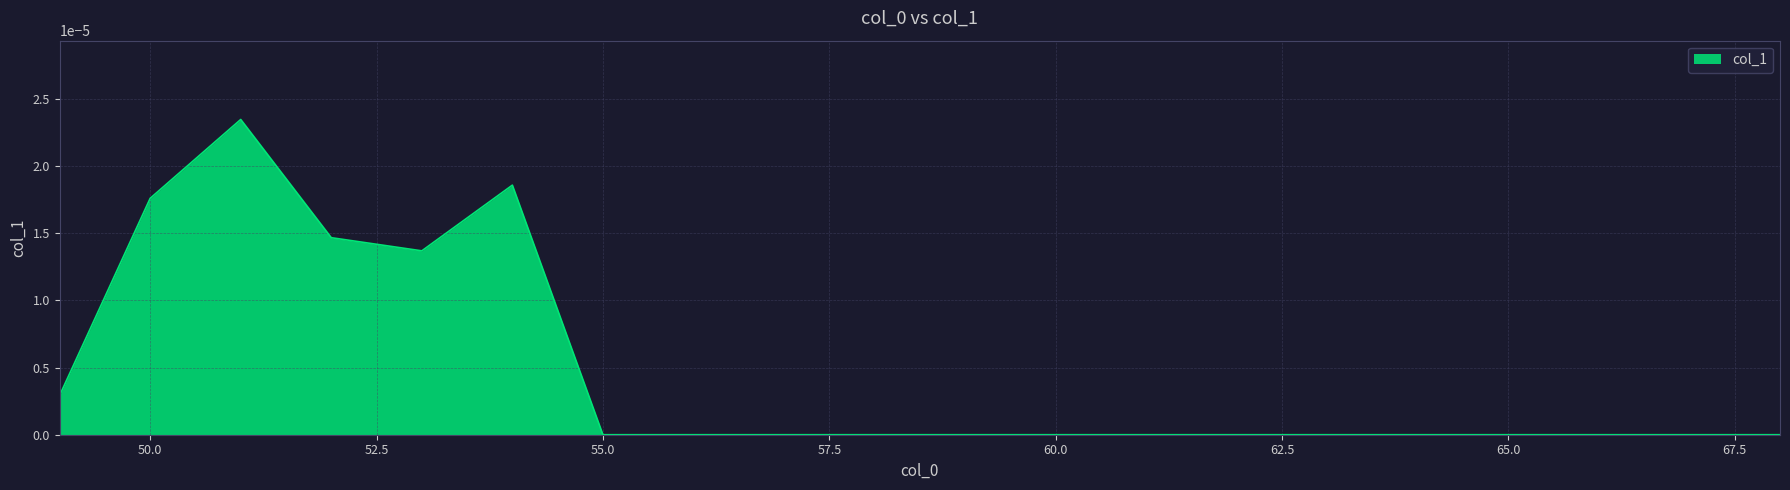

Does the chart have visible grid lines?

Yes